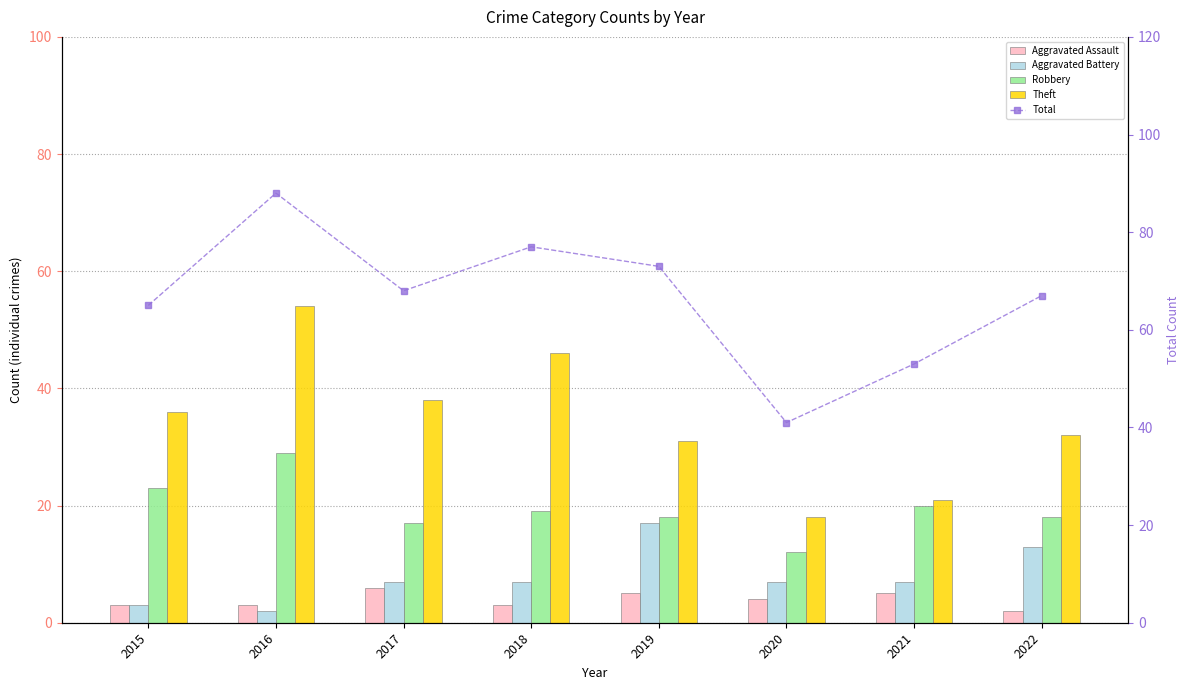

What is the value of the Total bar at the 1st from the left?

65